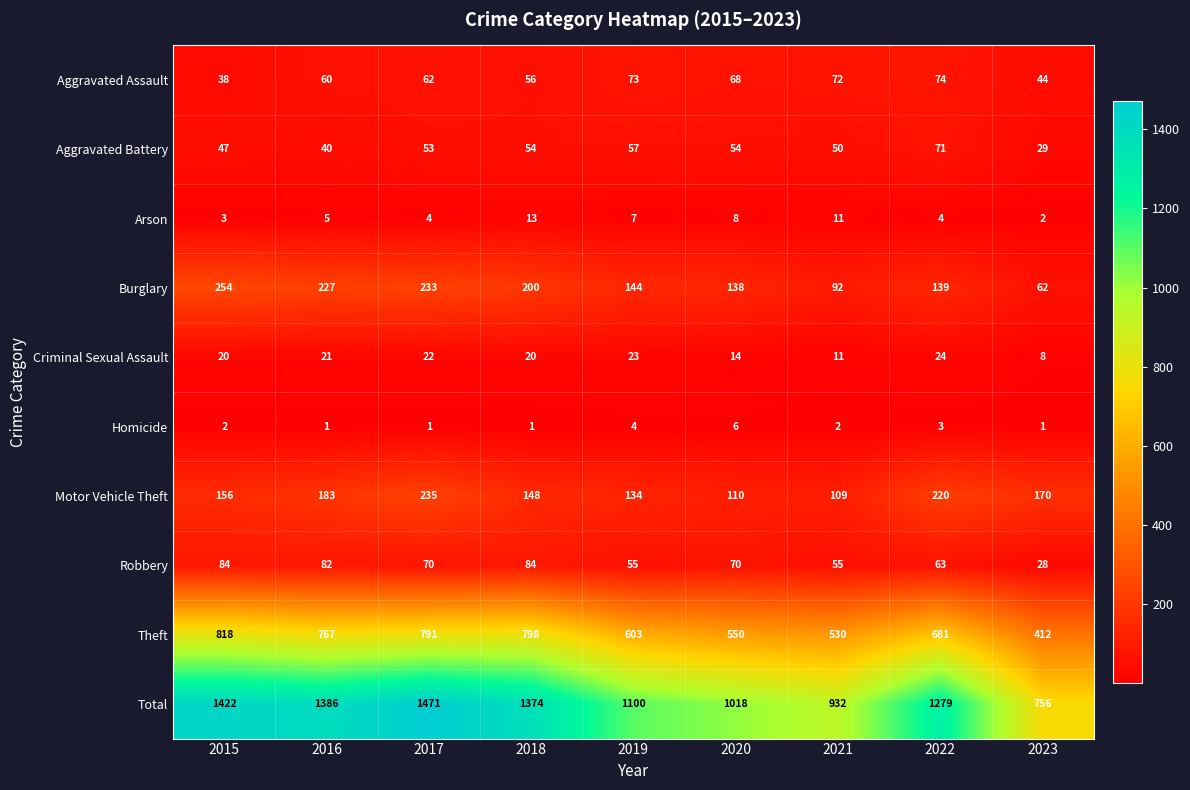

At which category is the sum across all series the highest?

2017